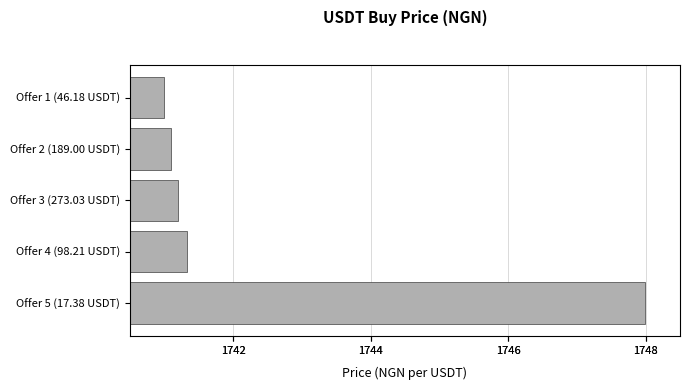

Are the bars grouped side by side (vs. stacked)?

No